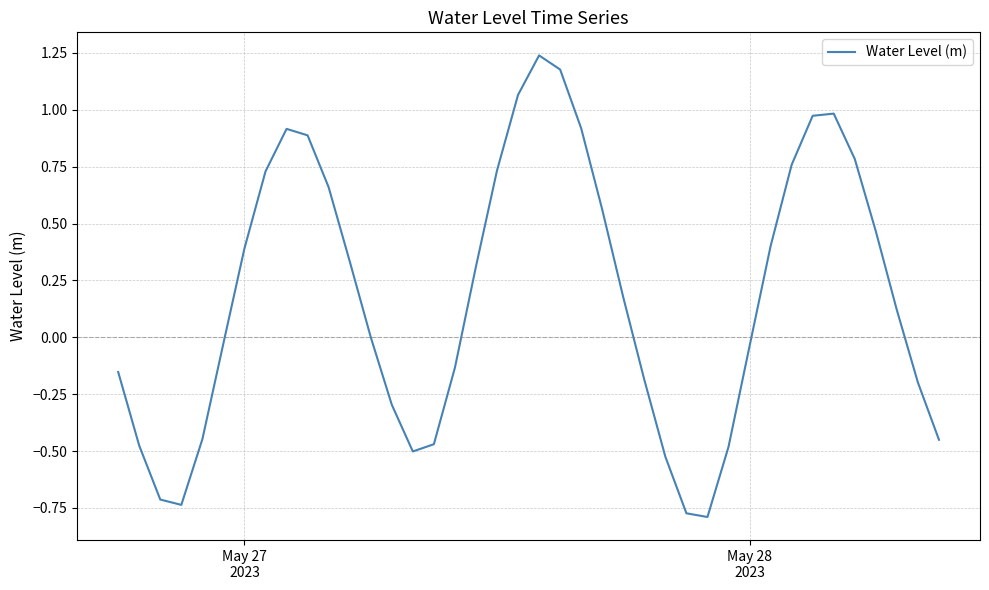

What is the difference between the maximum and minimum values?

2.0